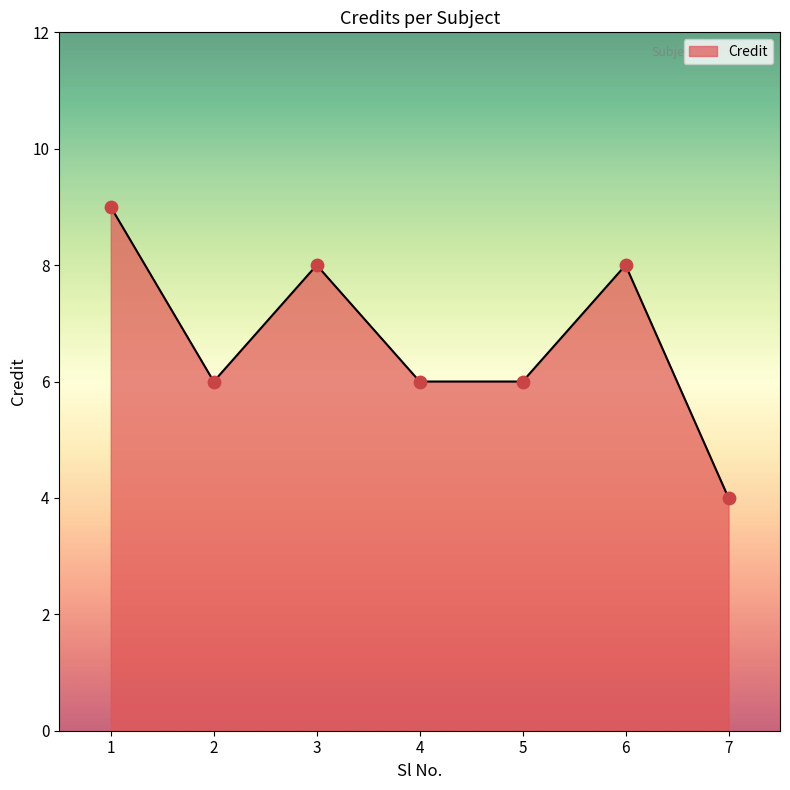

Which has a higher value, 5 or 7?

5